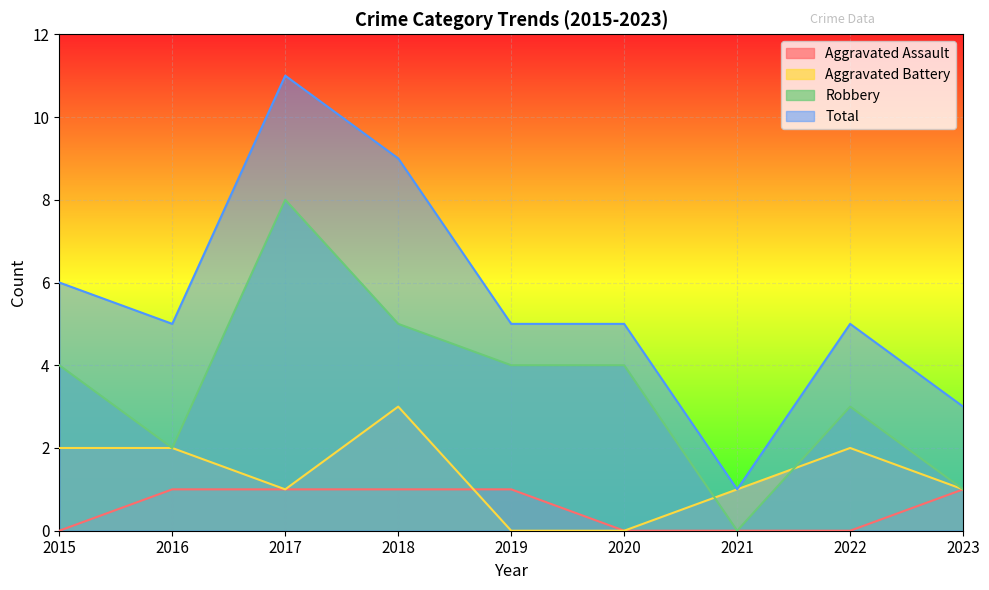

Where do Aggravated Battery and Aggravated Assault first cross each other?

2018 and 2019